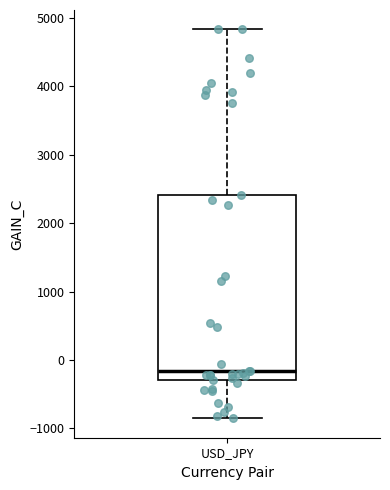

Where does the lower whisker of the box for USD_JPY end on the y-axis? The values are not printed on the chart, so give them approximately, as read against the axis.

-900